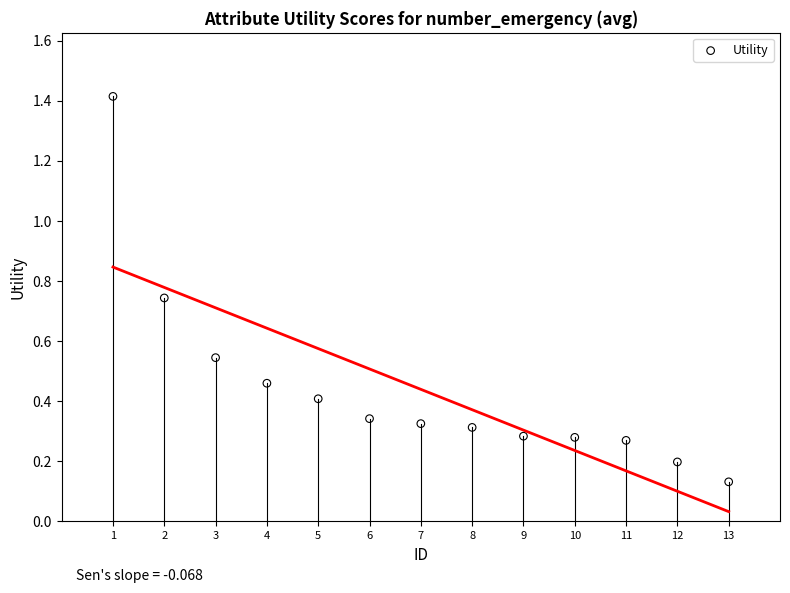

What is the range of Y values (max minus min)?

1.3